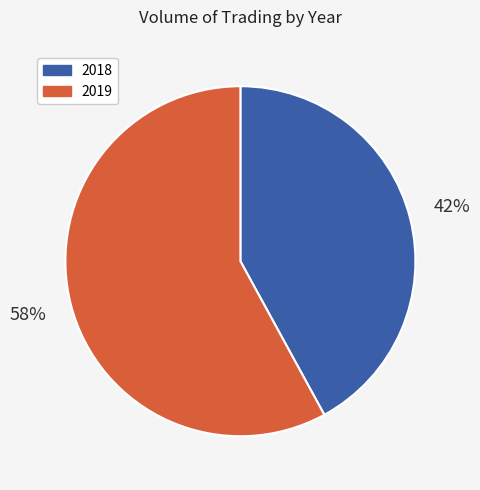

Is it true that 2018 is 42% of the pie?

True